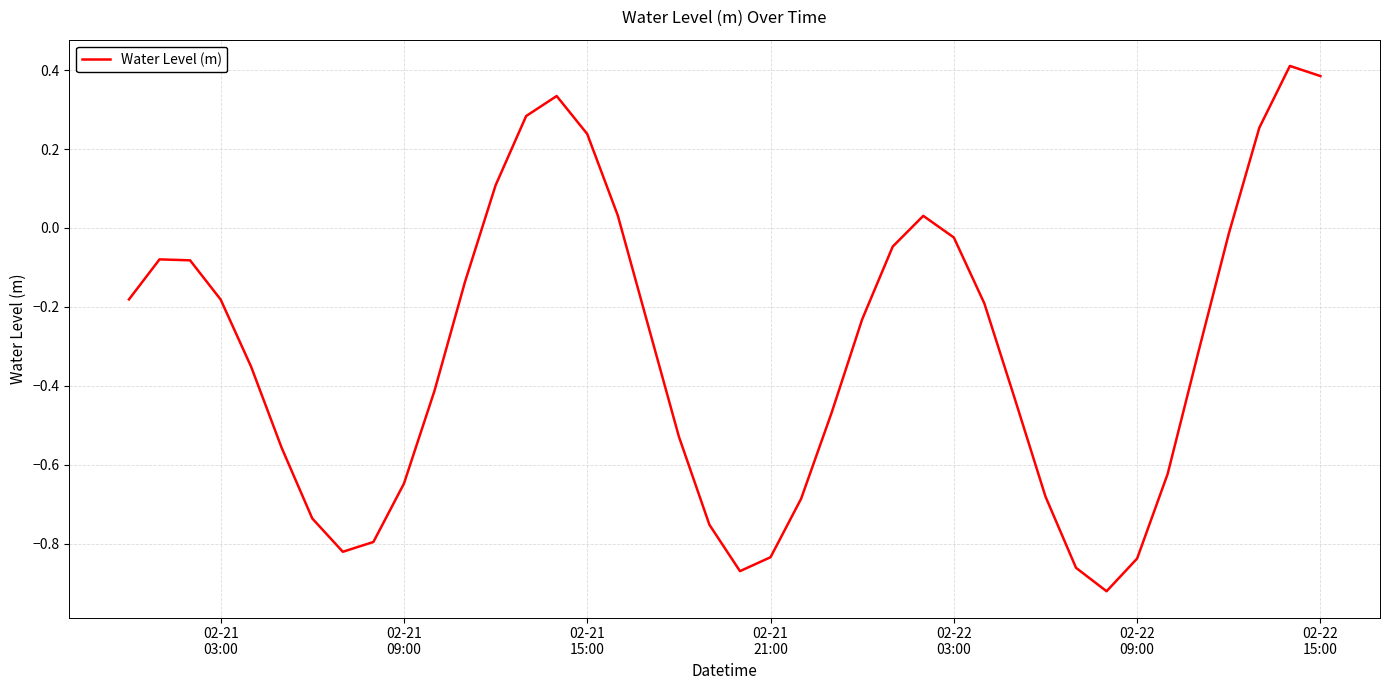

What is the maximum value shown in the chart?

0.4